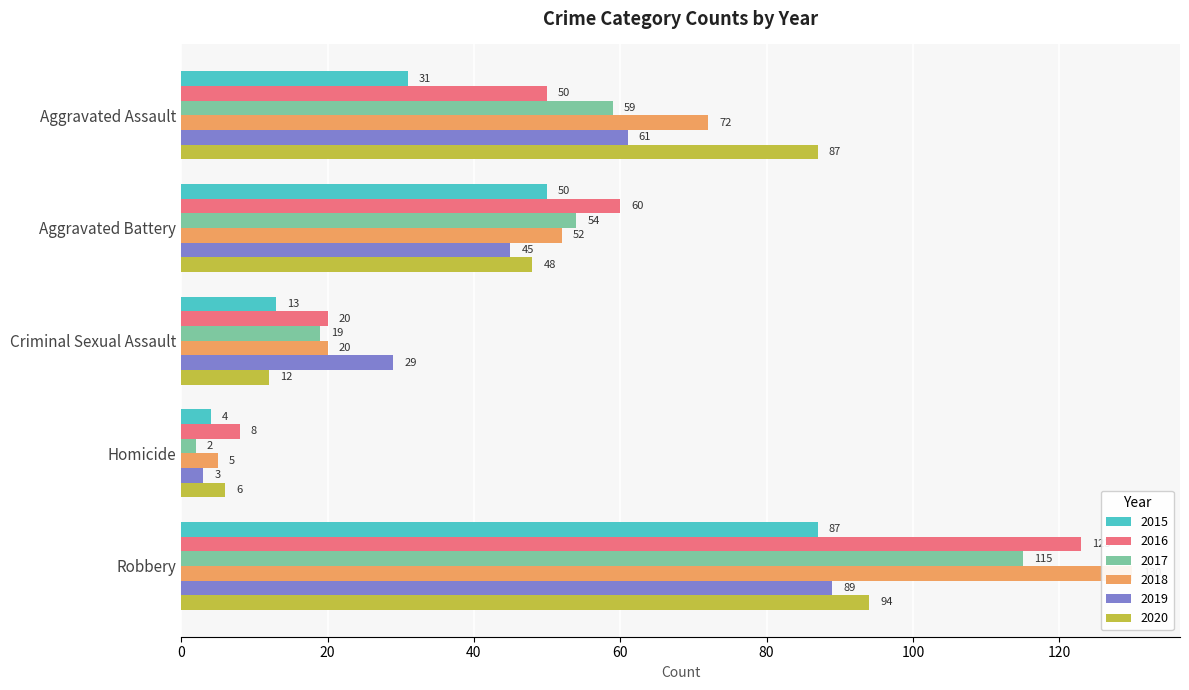

What is the label of the 2nd bar from the left?

Aggravated Battery